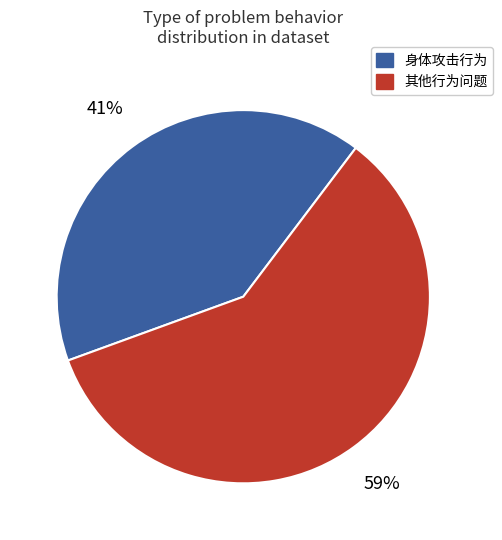

Is the sum of 身体攻击行为 and 其他行为问题 greater than half?

Yes